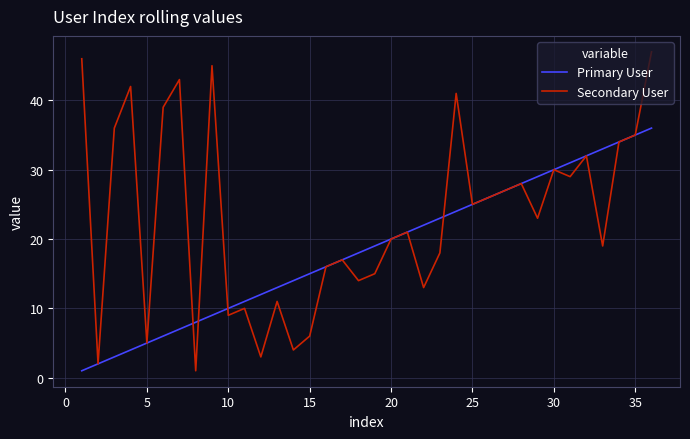

Which series has the widest spread of values?

Secondary User